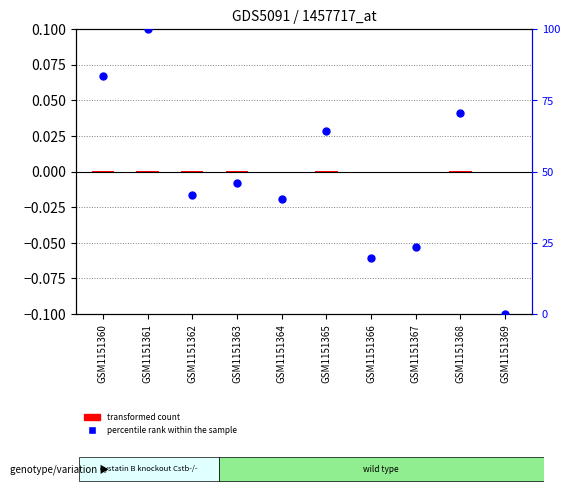

Which series has the largest total across all categories?

percentile rank within the sample